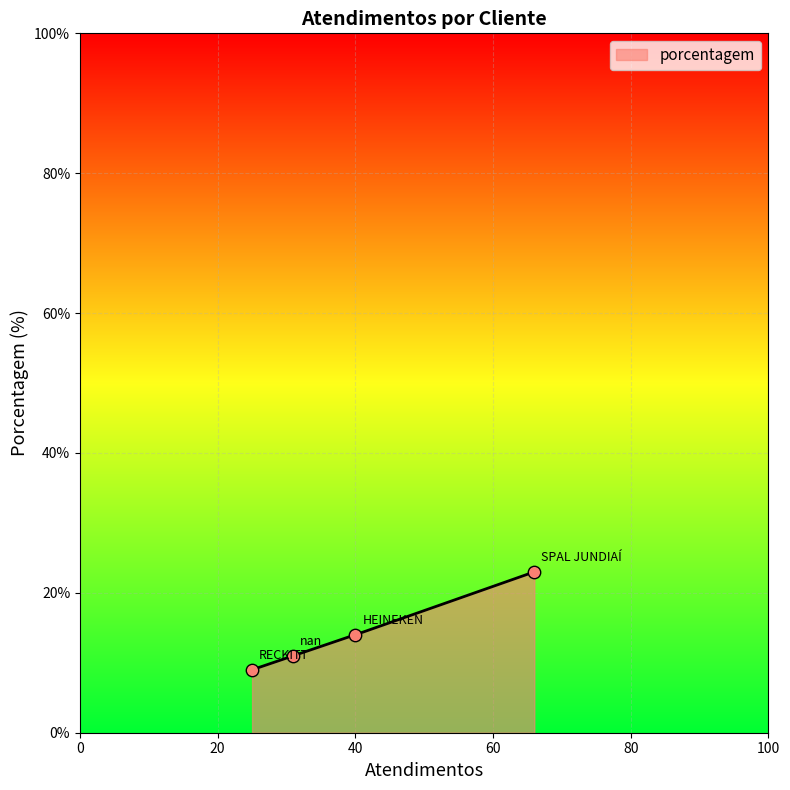

Approximately how many times larger is the value at SPAL JUNDIAÍ compared to RECKITT?

2.6